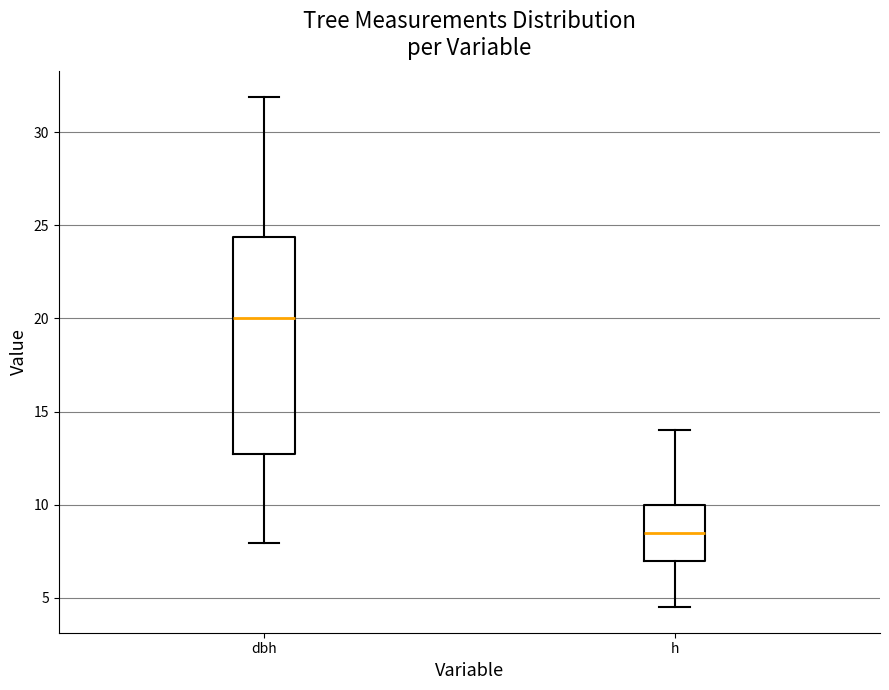

Where does the upper whisker of the box for dbh end on the y-axis? The values are not printed on the chart, so give them approximately, as read against the axis.

32.0